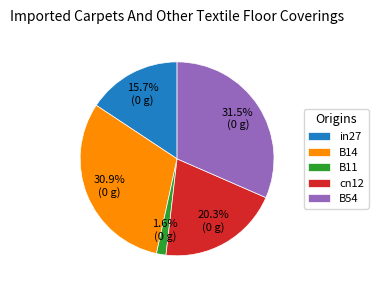

Which slice is the smallest?

B11